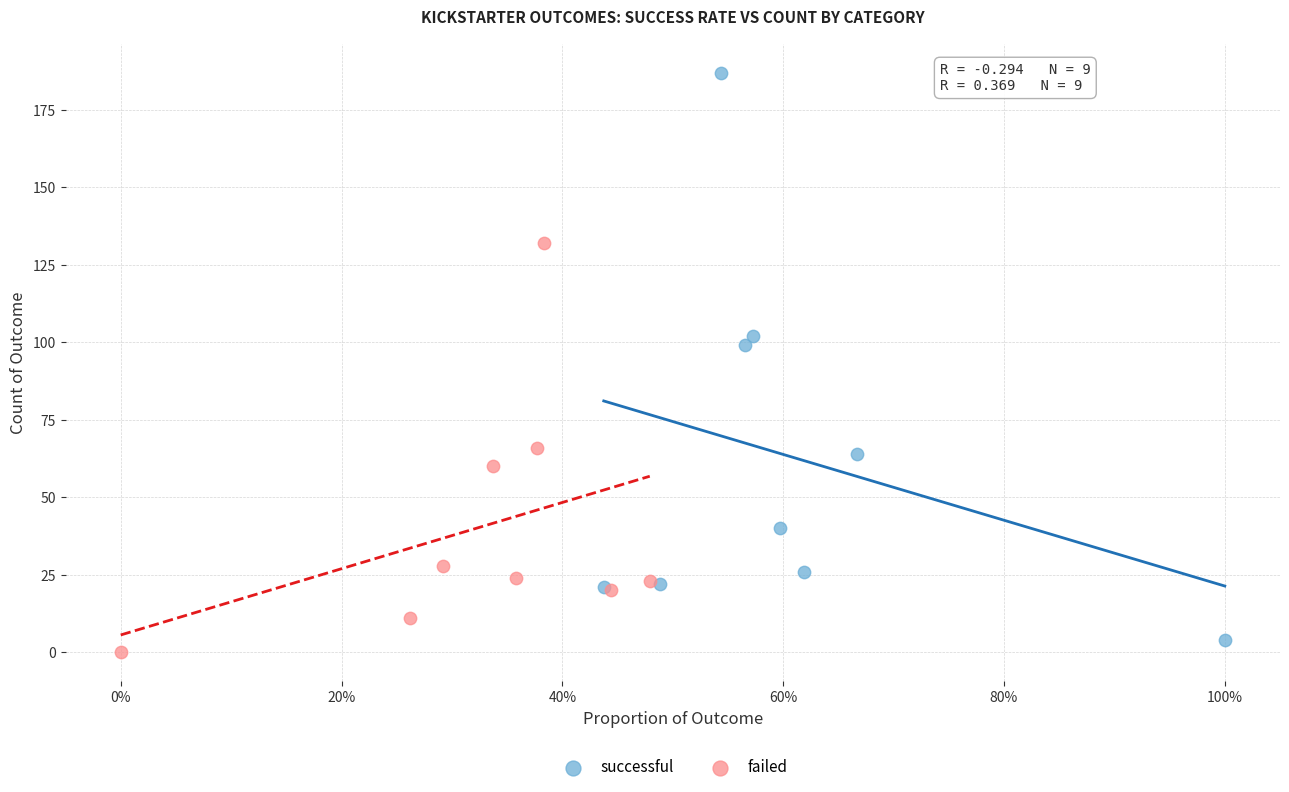

What are all the series names shown in the legend?

successful, failed